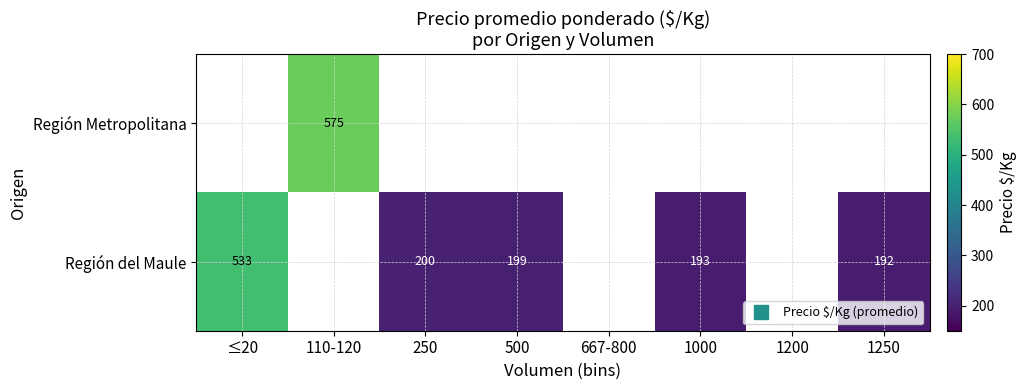

Count the number of data series in this chart.

2